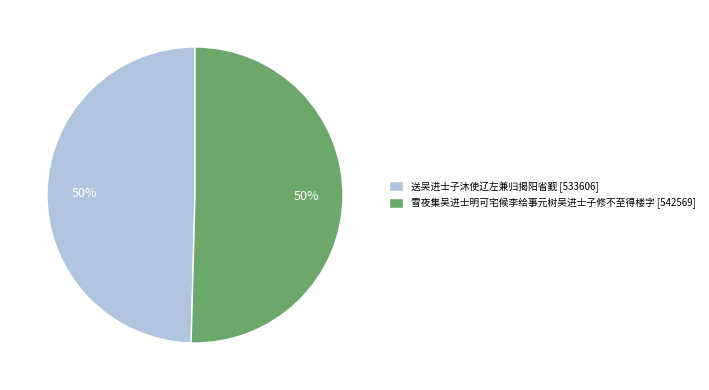

To the nearest percent, what percentage of the pie is 送吴进士子沐使辽左兼归揭阳省觐 [533606]?

50%